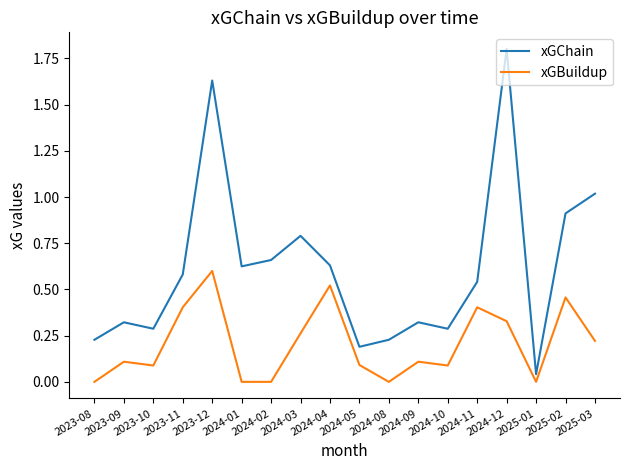

Does the chart display data point markers on the line(s)?

No